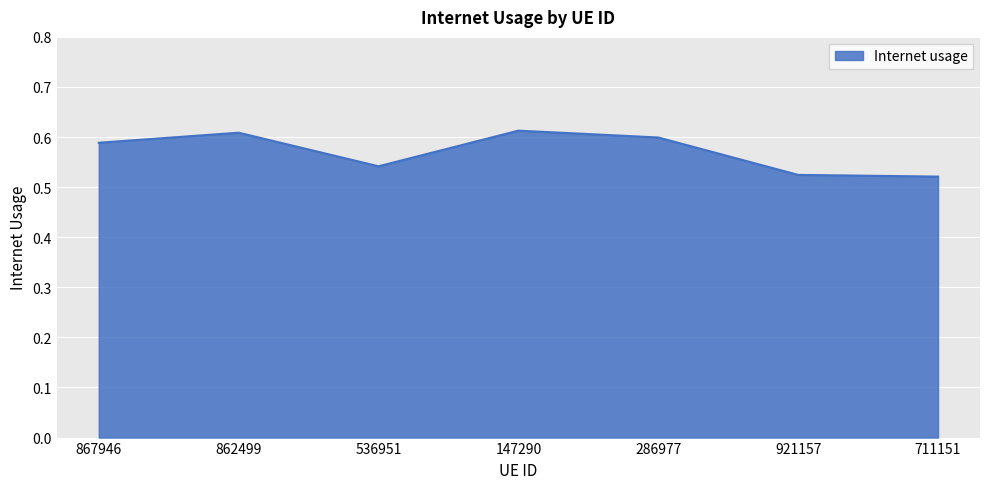

Between 286977 and 711151, which is larger?

286977